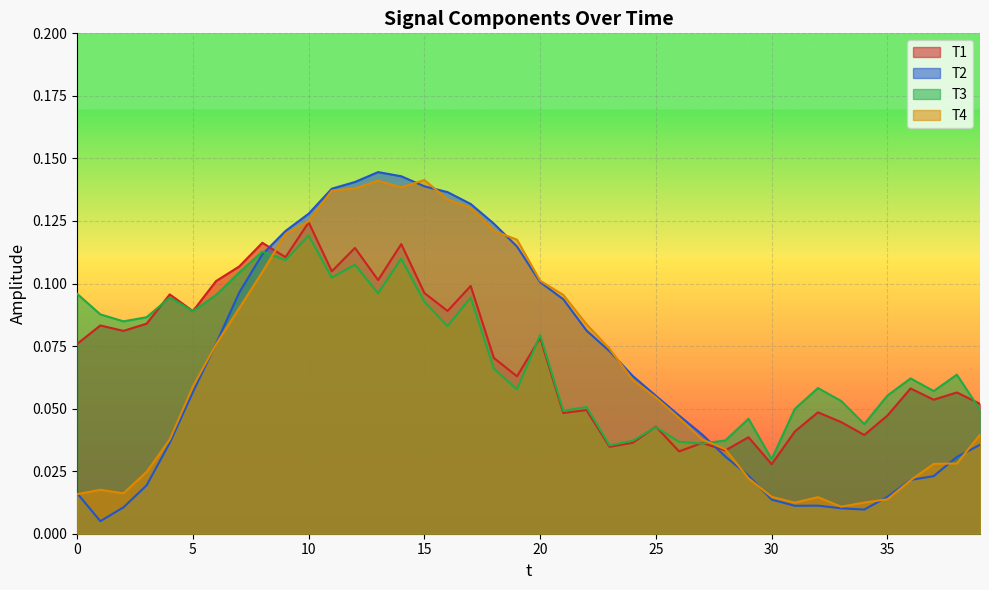

Is it true that T3 equals 0.1 at 32?

True